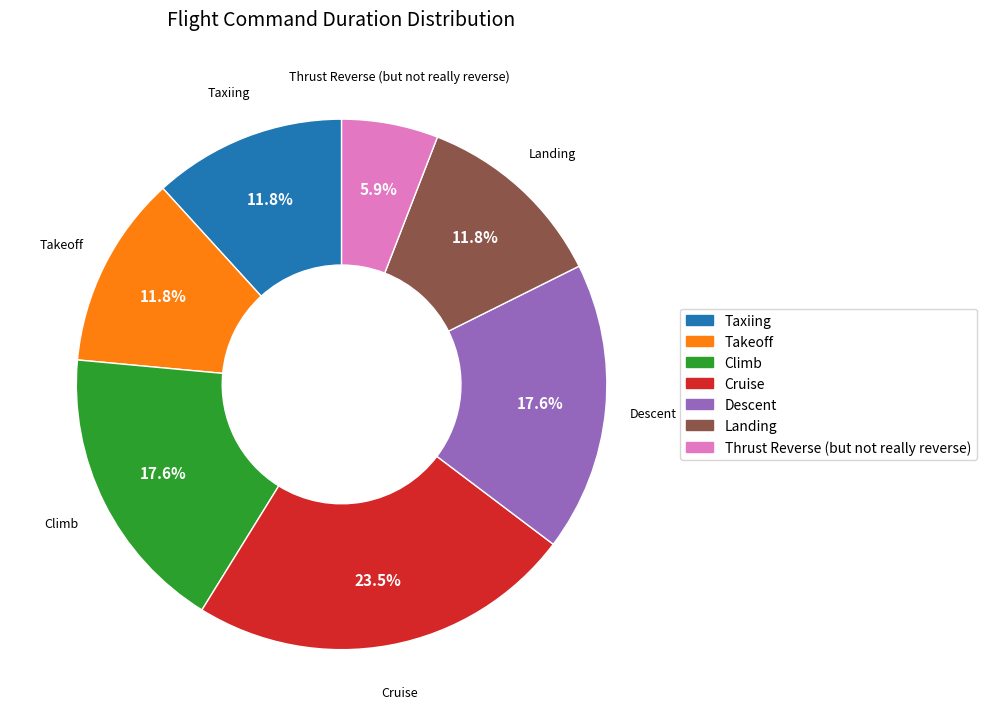

To the nearest percent, what is the combined percentage of Takeoff and Landing?

24%